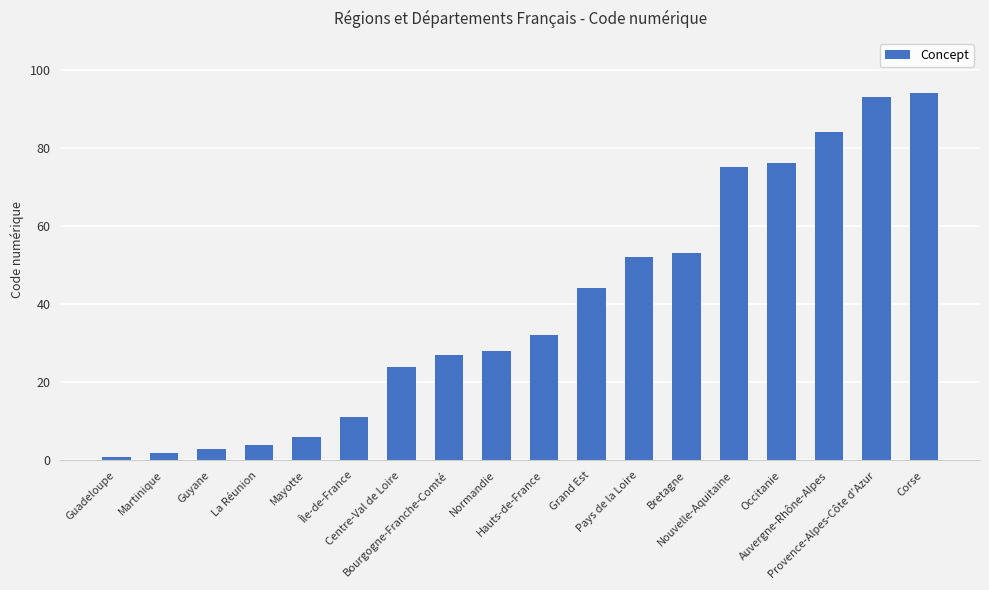

What is the approximate value at Auvergne-Rhône-Alpes?

84